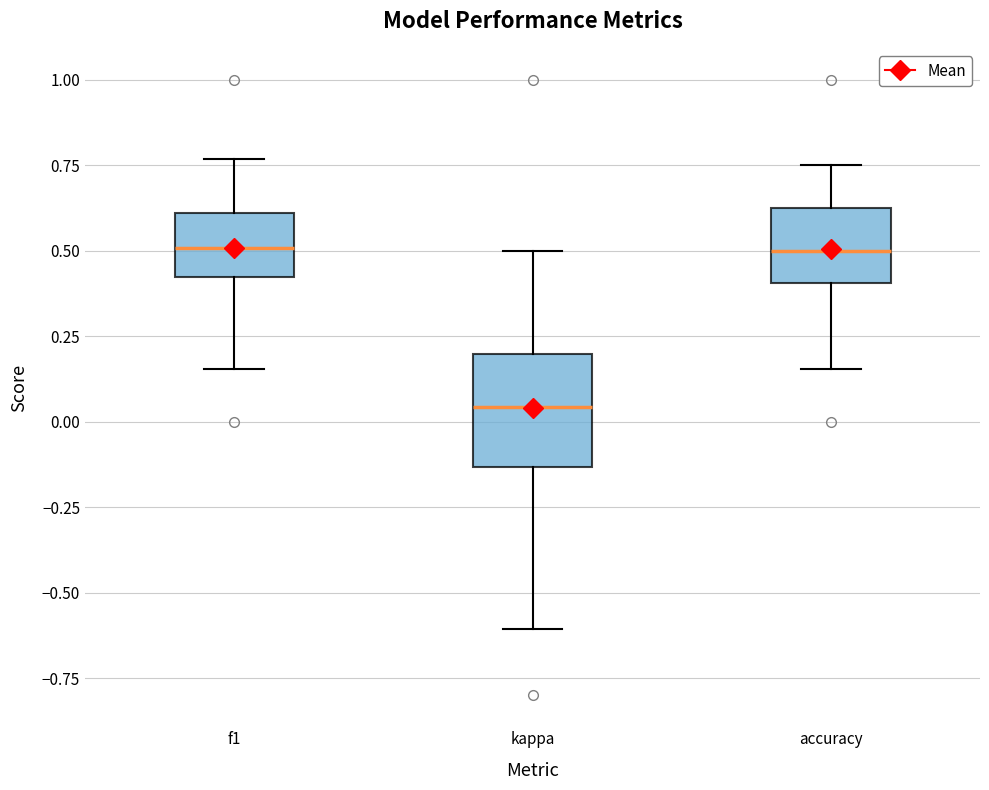

Where does the lower whisker of the box for kappa end on the y-axis? The values are not printed on the chart, so give them approximately, as read against the axis.

-0.60